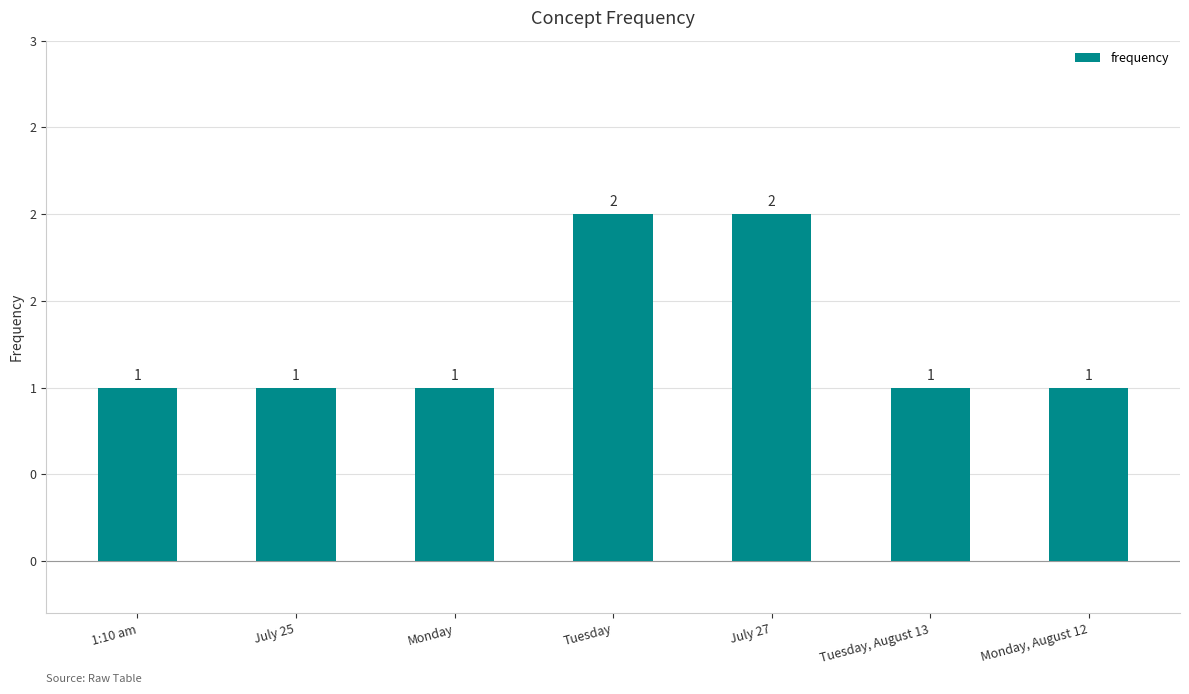

At which category does the chart reach its peak across all series?

Tuesday